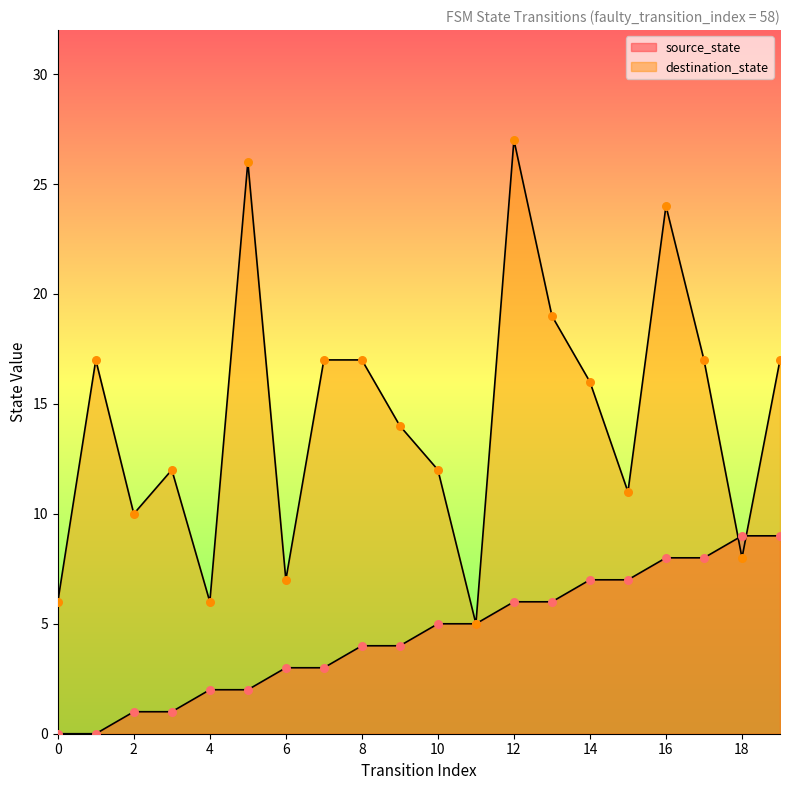

What is the total value across all series at 15?

18